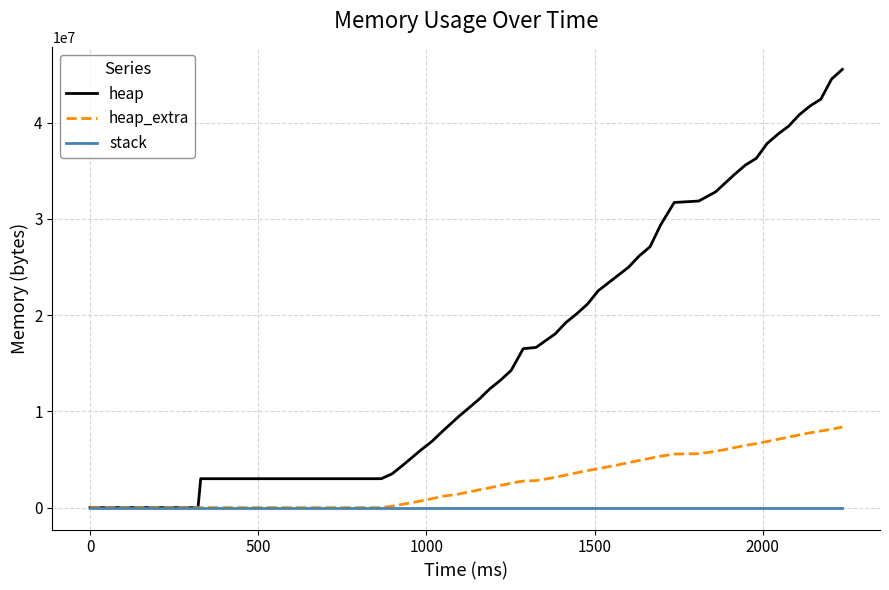

Which series has the largest total across all categories?

heap